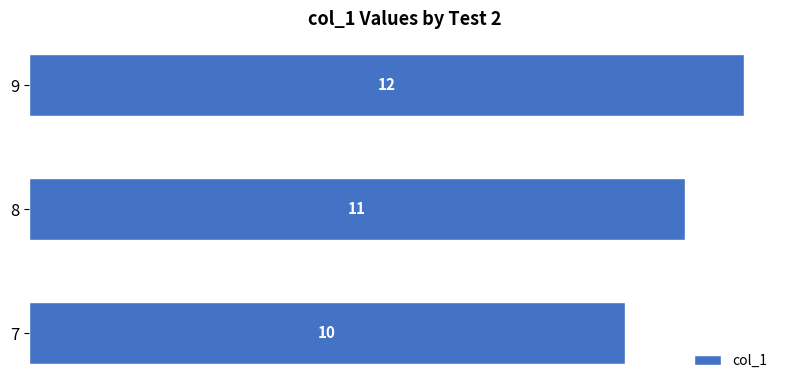

What is the difference between the second highest and minimum values?

1